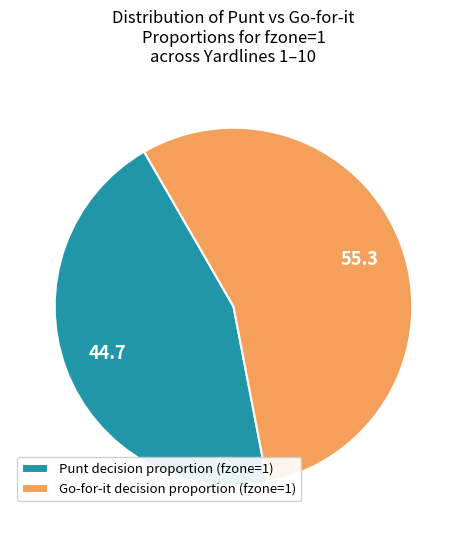

The Go-for-it decision proportion (fzone=1) slice represents 55% of the pie. True or false?

True